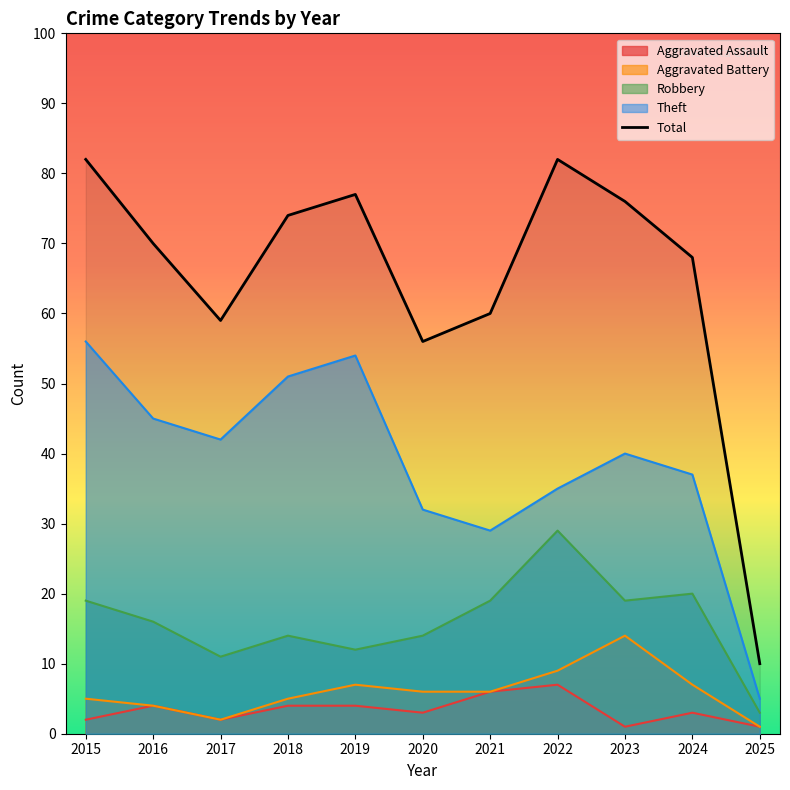

Reading left to right, transcribe all the data shown in this chart.

82	70	59	74	77	56	60	82	76	68	10